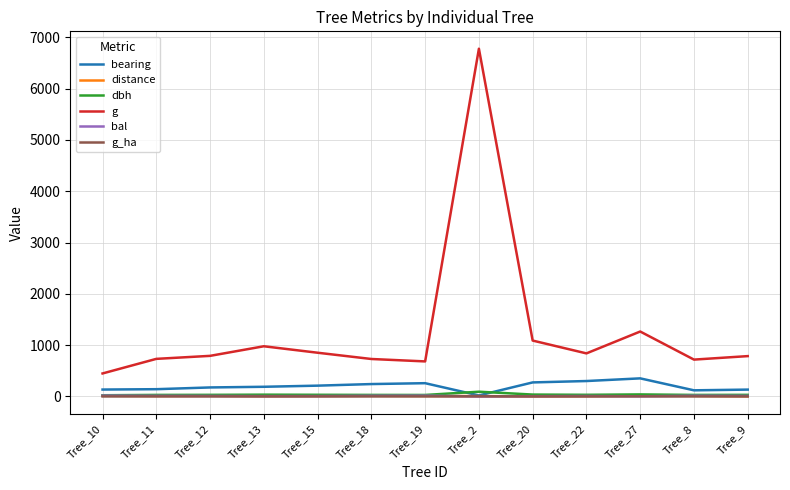

Does the chart display data point markers on the line(s)?

No